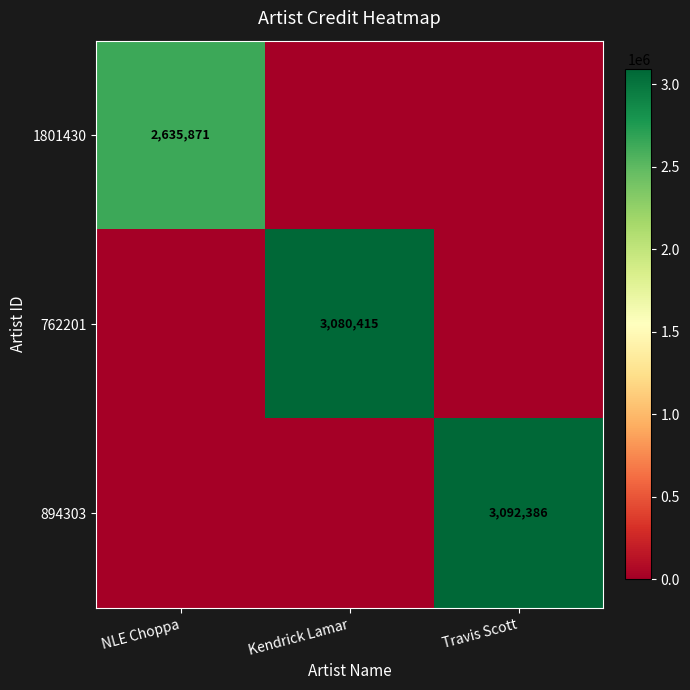

What is the difference between the maximum and minimum values in the 762201 series?

3080415